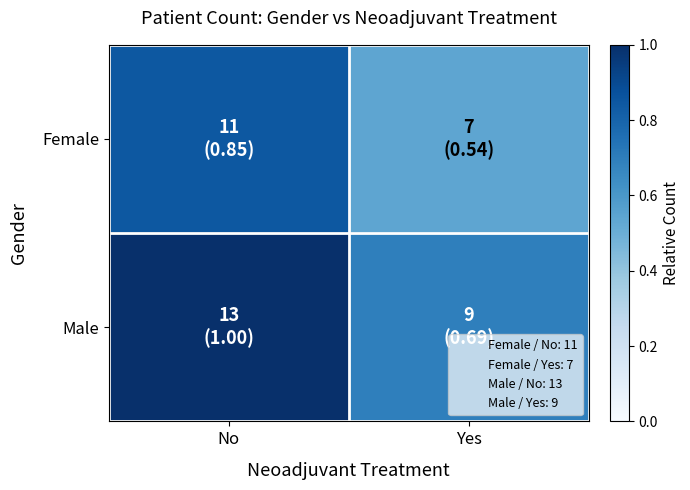

Count the number of data series in this chart.

2